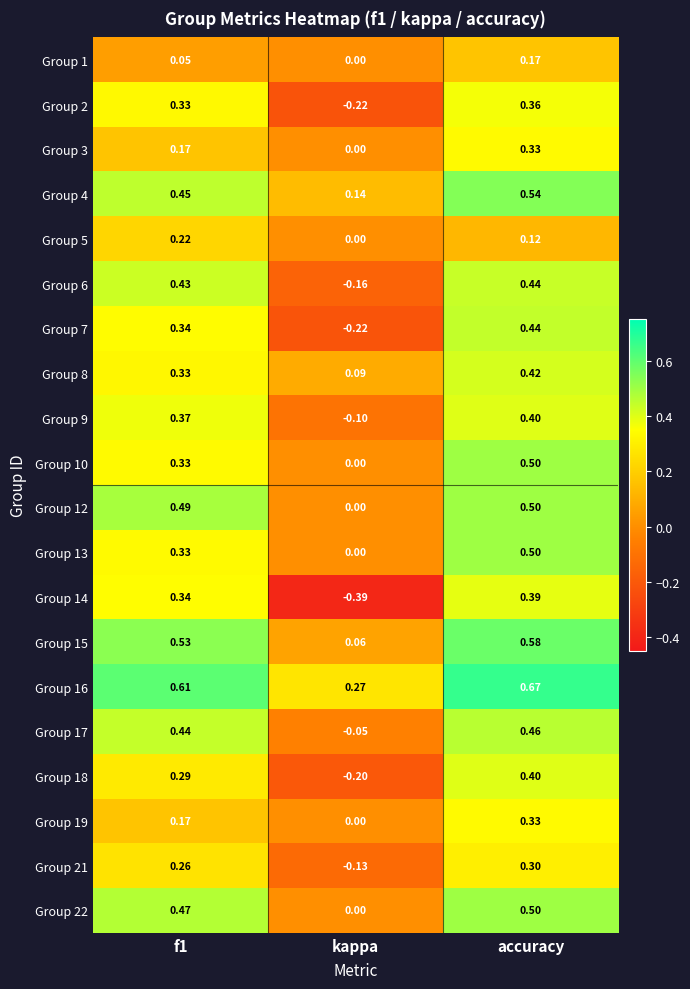

At which label does Group 13 reach its minimum?

kappa